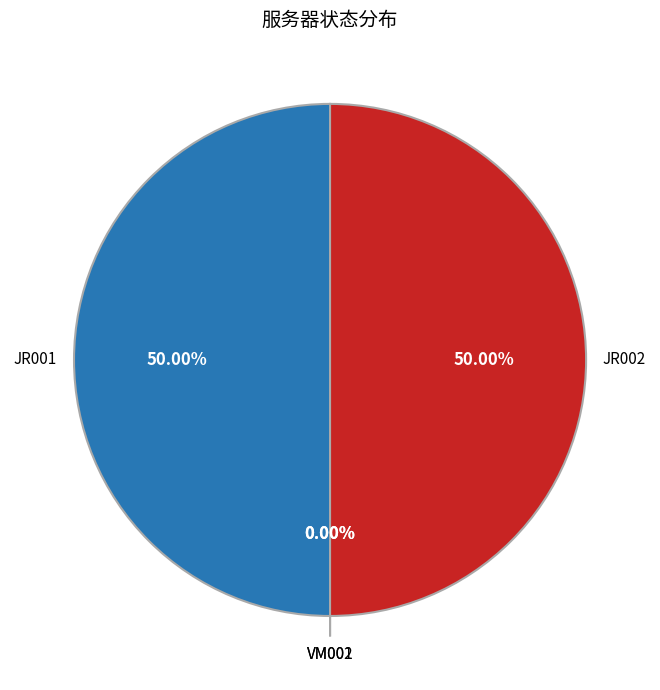

How much of the chart is everything except JR002?

50.0%